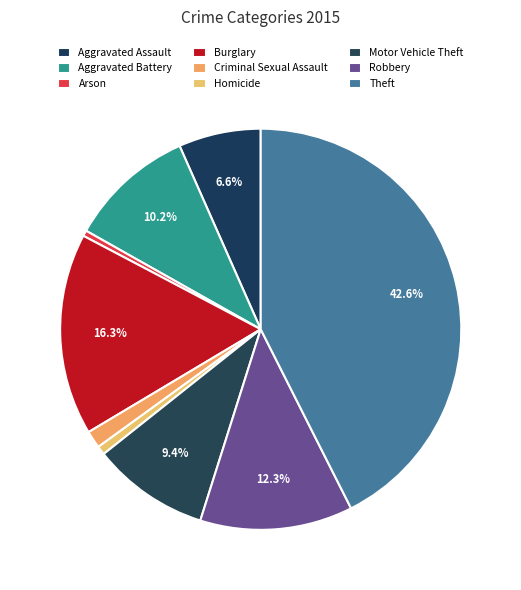

What percentage is the Criminal Sexual Assault slice, to the nearest percent?

1%